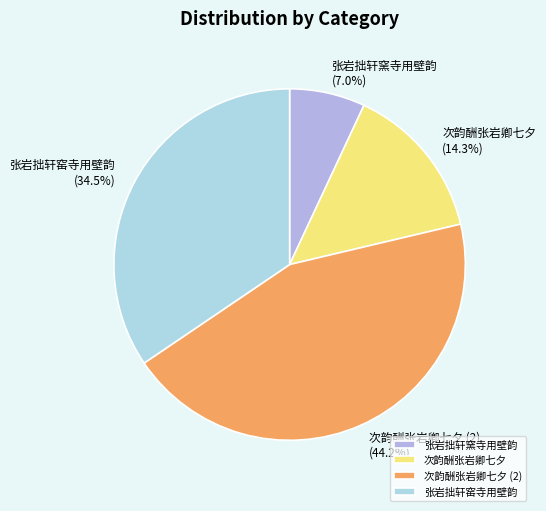

Rank the categories by value from highest to lowest.

次韵酬张岩卿七夕 (2), 张岩拙轩窑寺用壁韵, 次韵酬张岩卿七夕, 张岩拙轩窯寺用壁韵